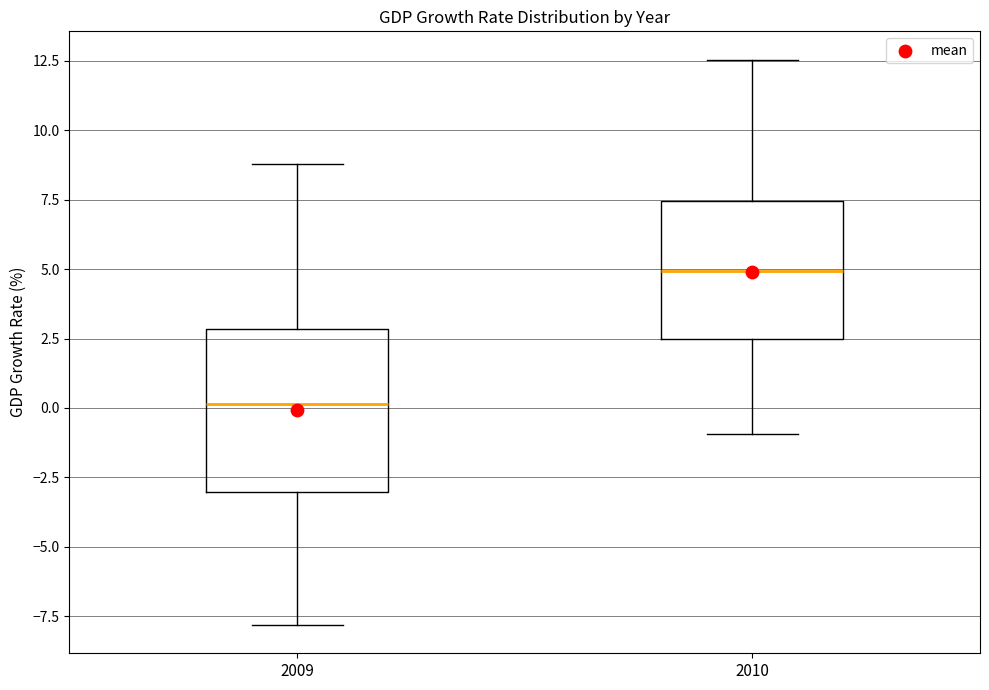

Where is the upper edge of the box at x = 2009 on the y-axis? The values are not printed on the chart, so give them approximately, as read against the axis.

3.0